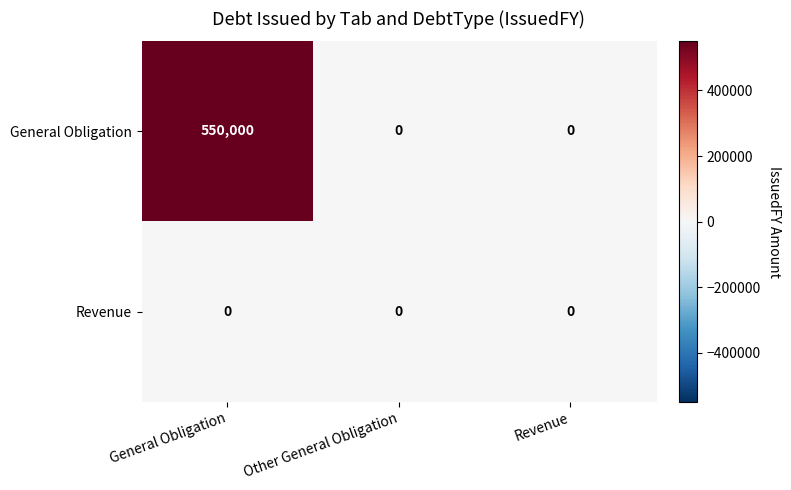

At how many categories does at least one series exceed 404018?

1